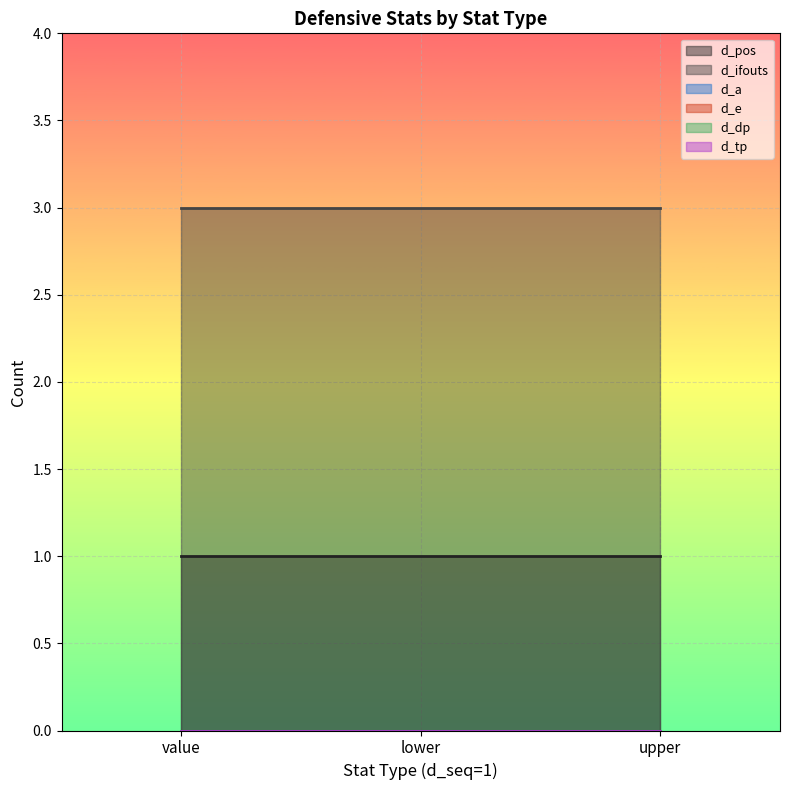

Read the d_pos value at value.

1